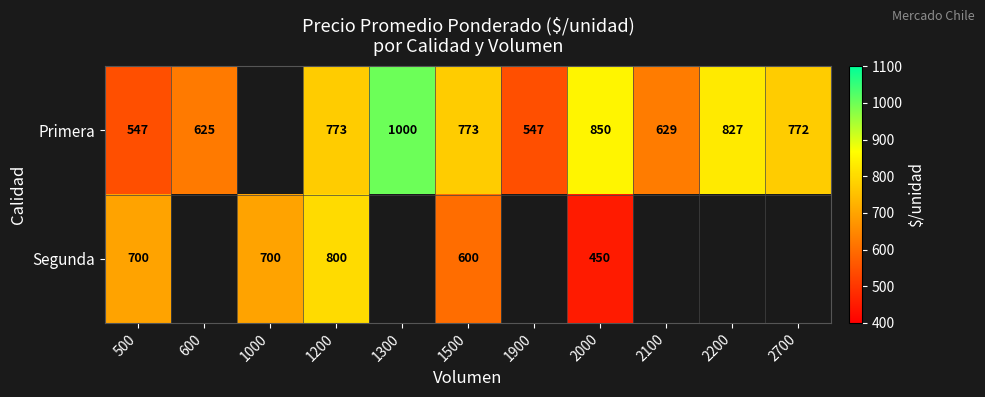

What is the difference between the highest and lowest values at 1200?

27